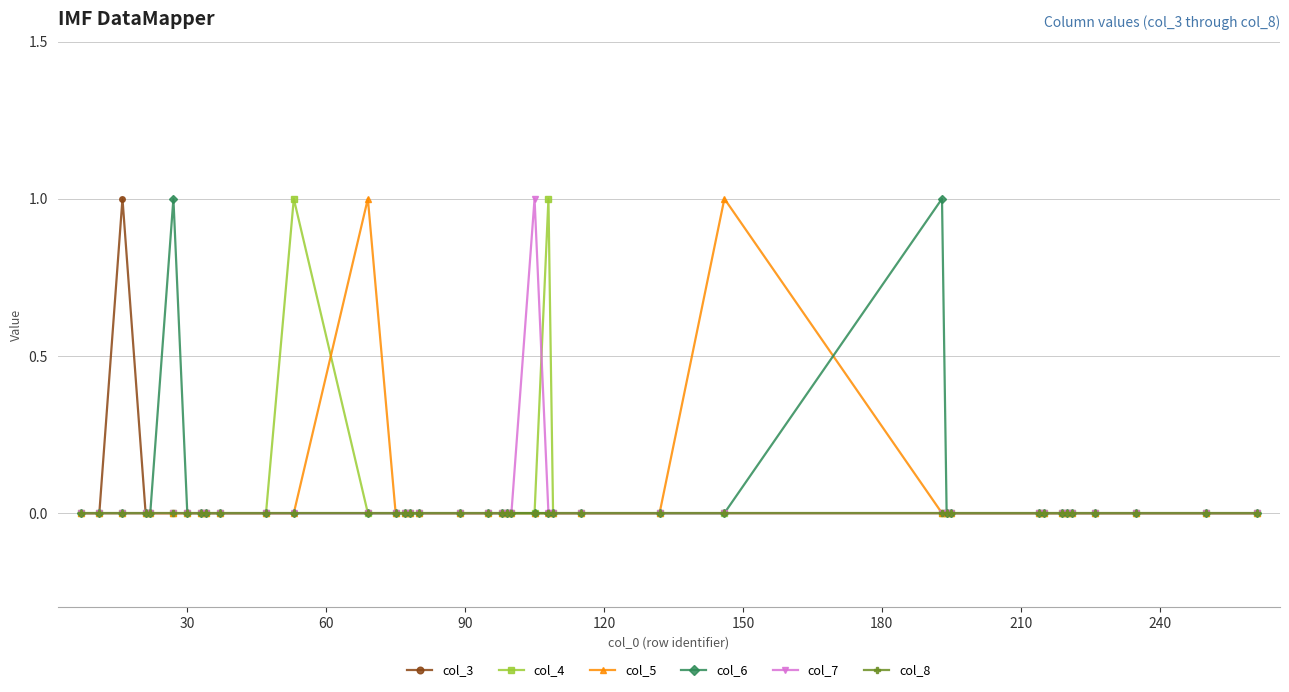

True or false: col_4 has more than 1 interior local peaks.

True